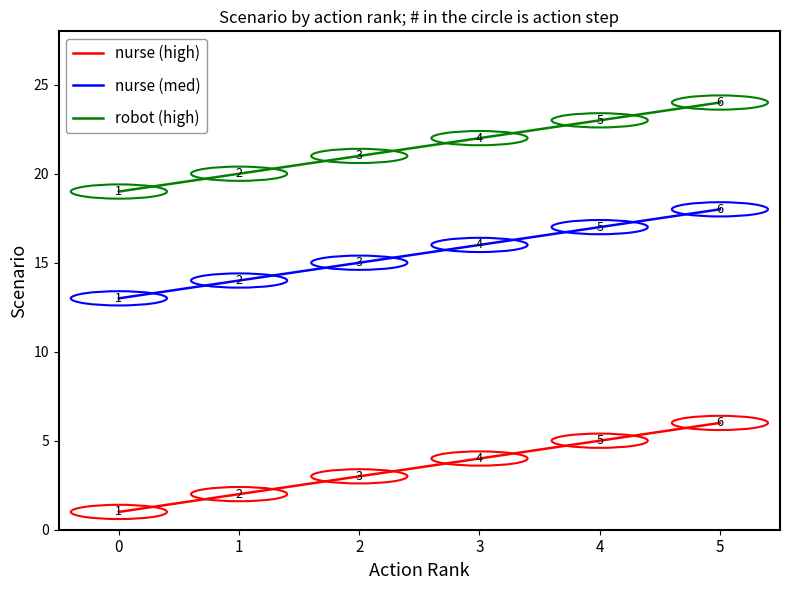

At which label is nurse (high) closest to 3?

2